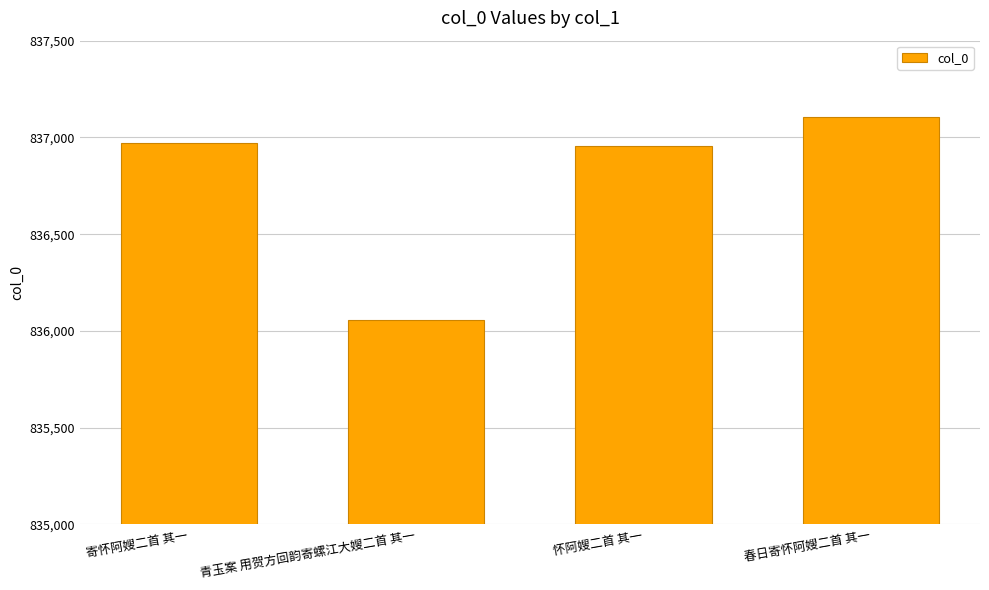

What is the sum of all values?

3347089